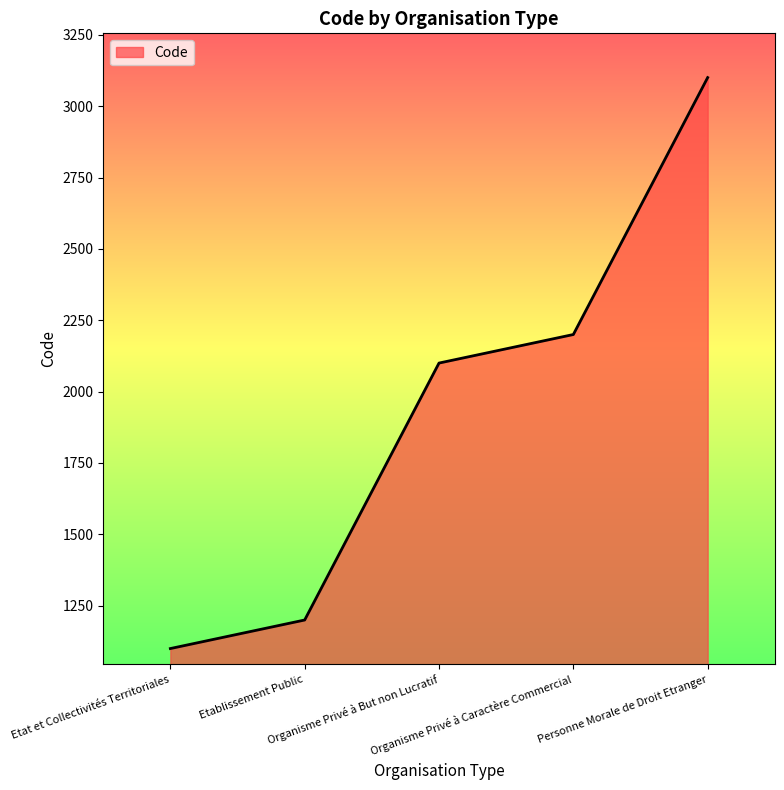

Between Organisme Privé à Caractère Commercial and Etablissement Public, which is larger?

Organisme Privé à Caractère Commercial